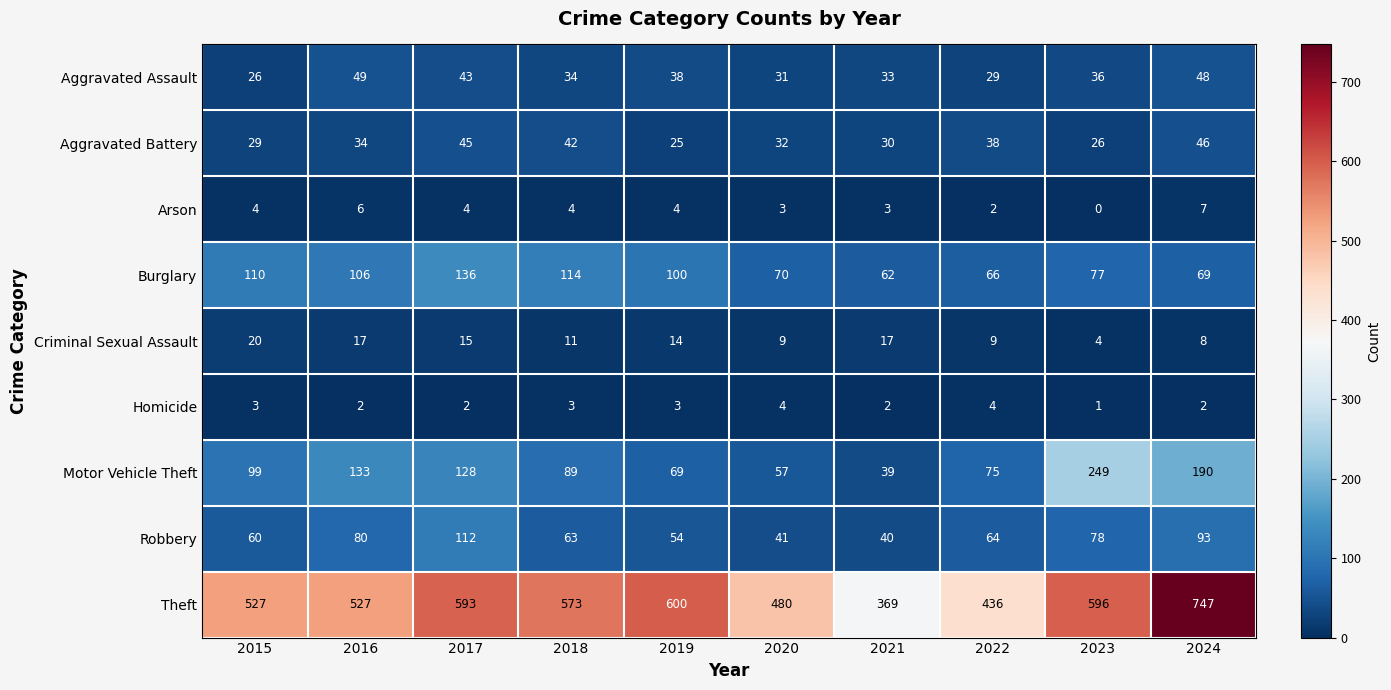

Count the number of data series in this chart.

9